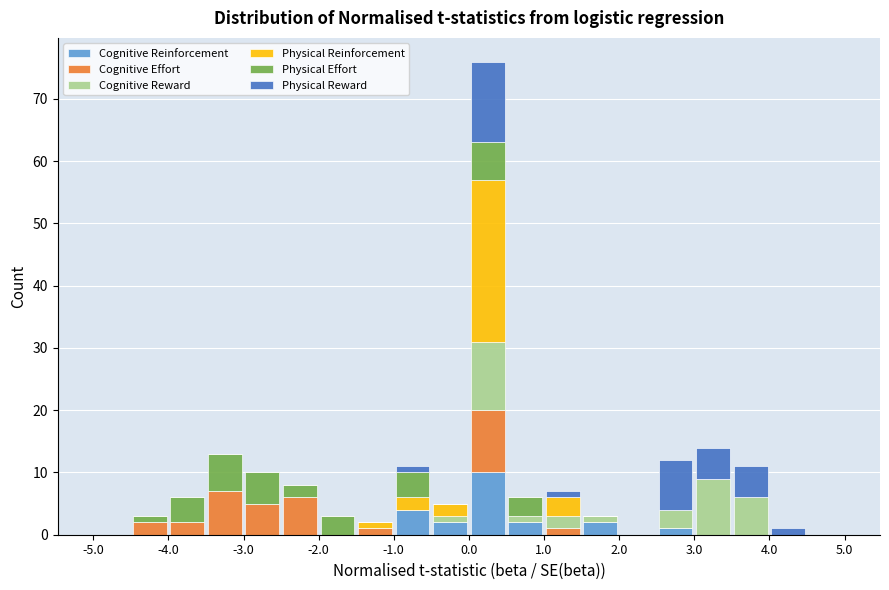

What is the total height of the stacked bar covering -3.5 to -3.0 on the x-axis? The values are not printed on the chart, so give them approximately, as read against the axis.

13